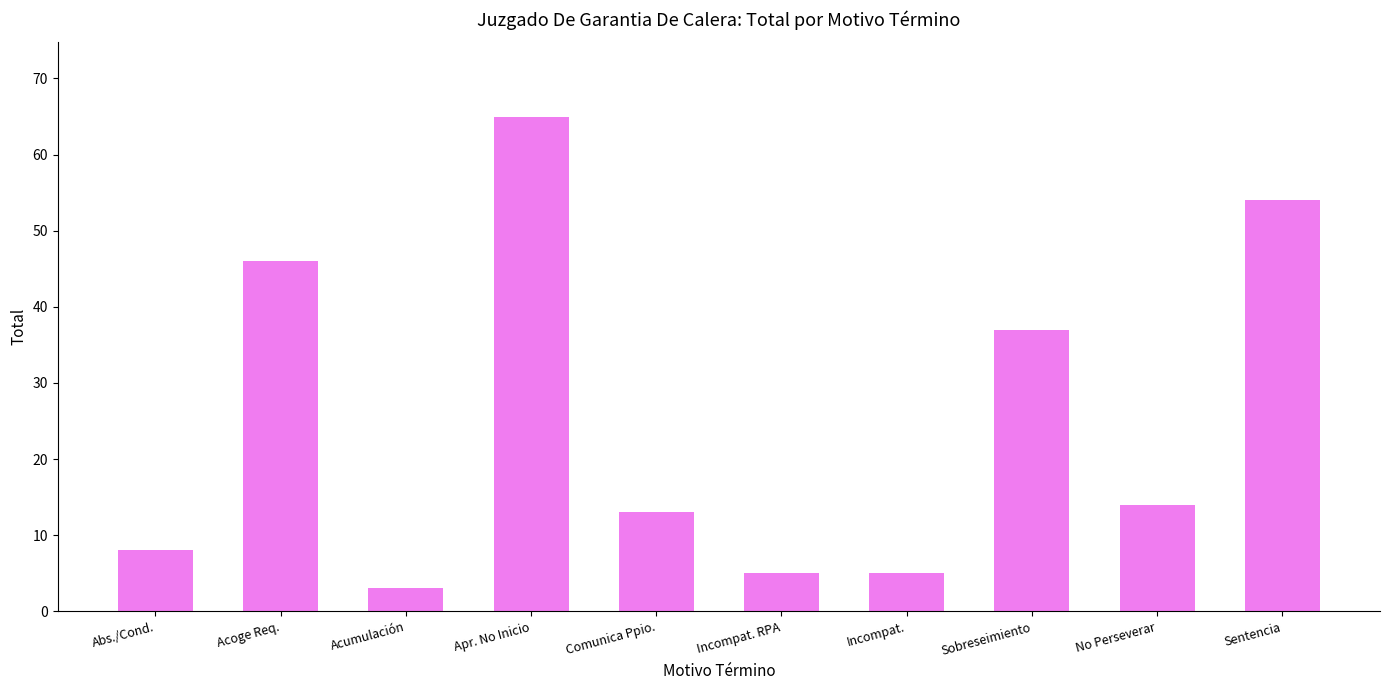

What is the difference between the maximum and minimum values?

62